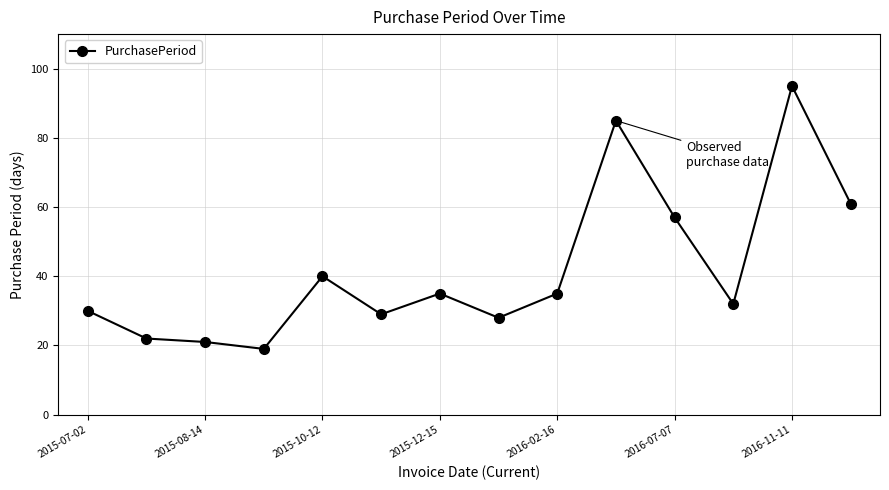

What is the sum of all values?

589